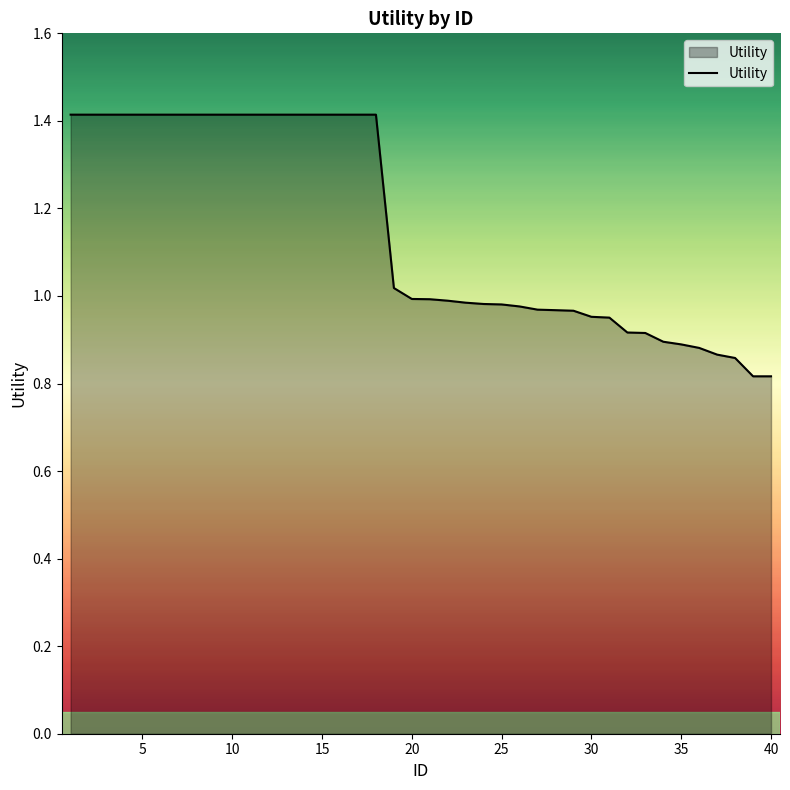

What is the greatest value displayed?

1.4